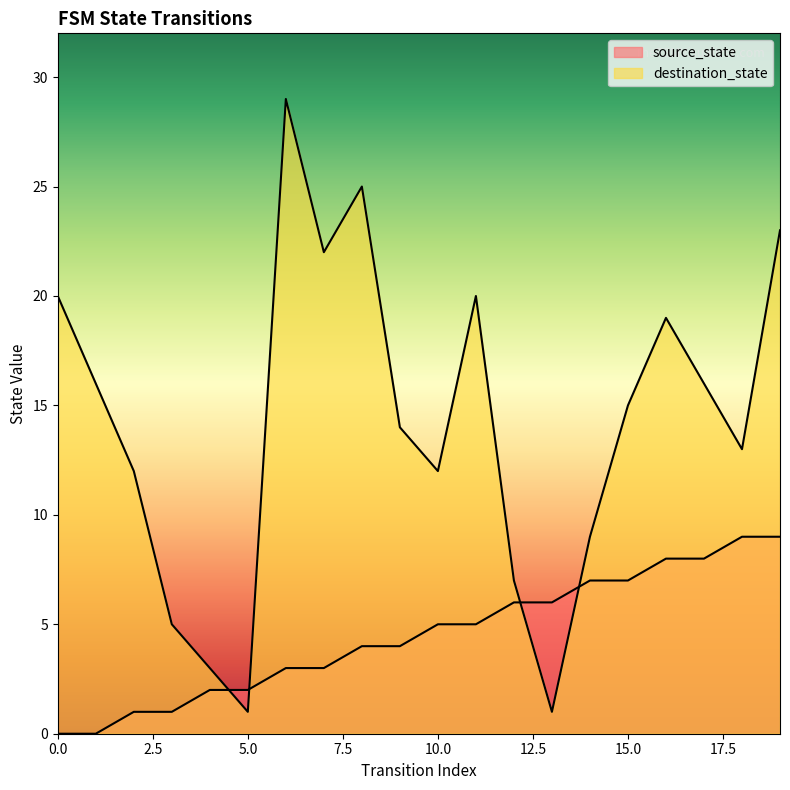

What is the difference between the second highest and second lowest values in the source_state series?

9